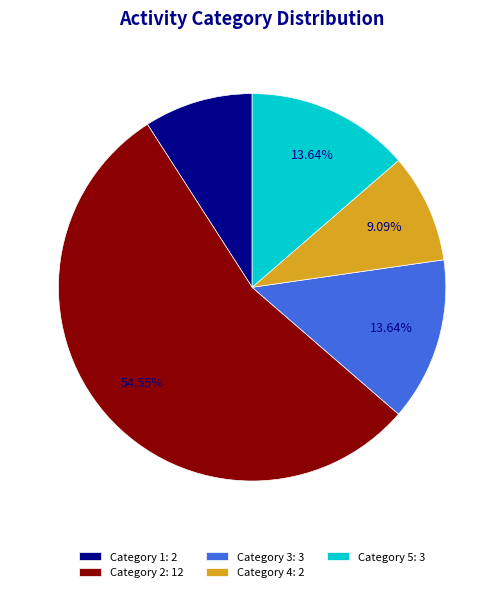

To the nearest percent, what is the difference between the largest and smallest slice percentages?

45%